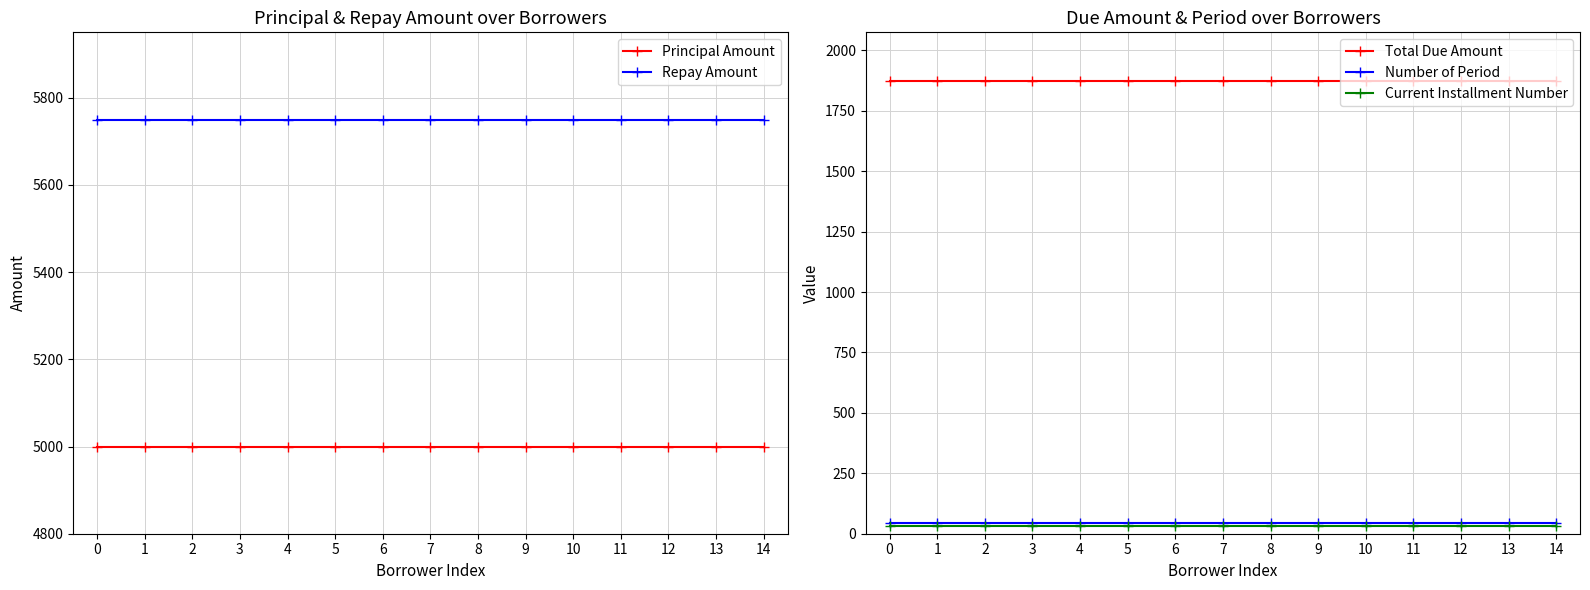

What is the minimum value for Number of Period?

46